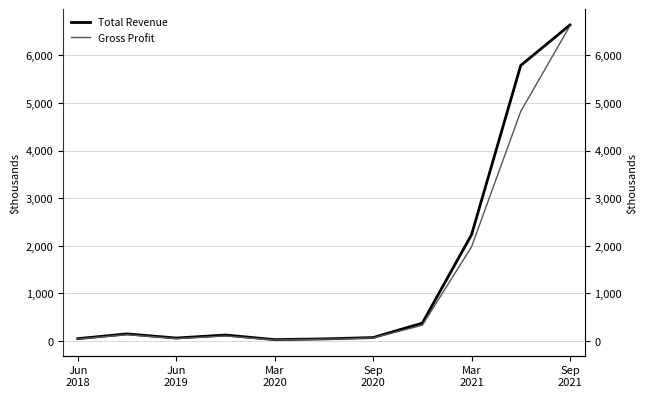

Is it true that Total Revenue equals 73600 at Sep 2020?

True